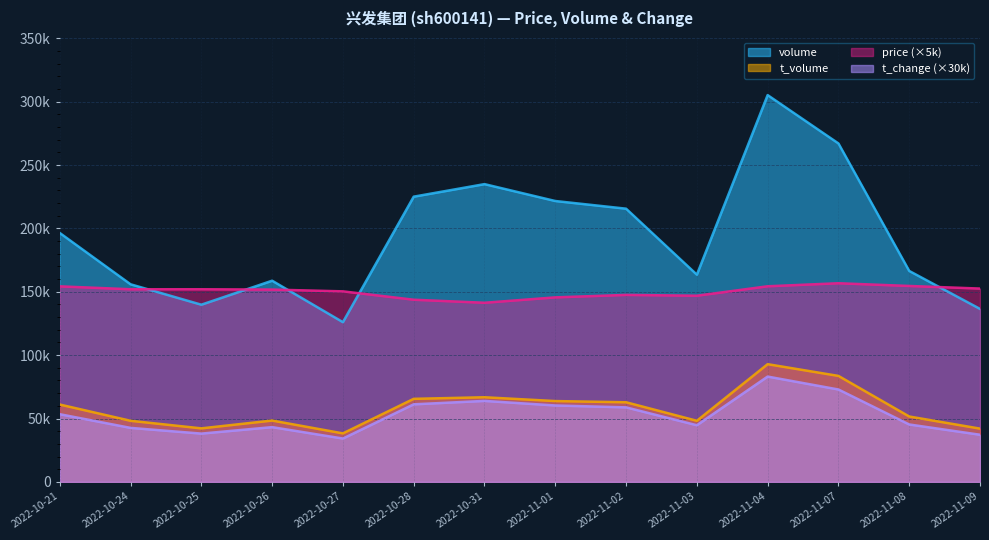

What is the sum of the price values at 2022-11-07 and 2022-10-27?

307100.0